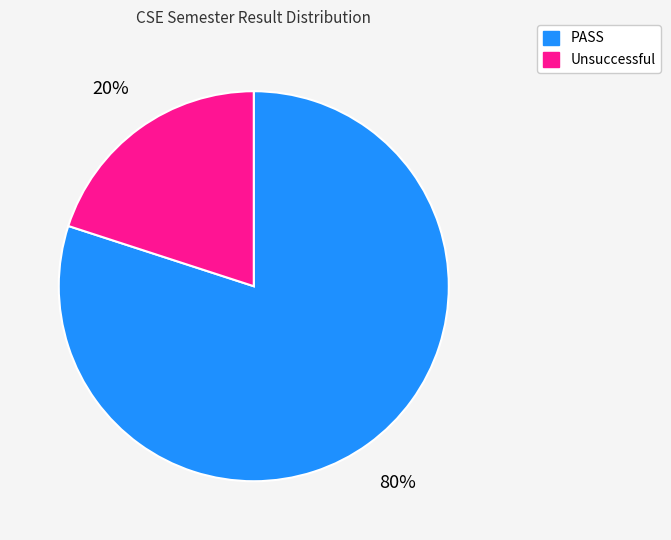

Which category has the smallest portion of the pie?

Unsuccessful